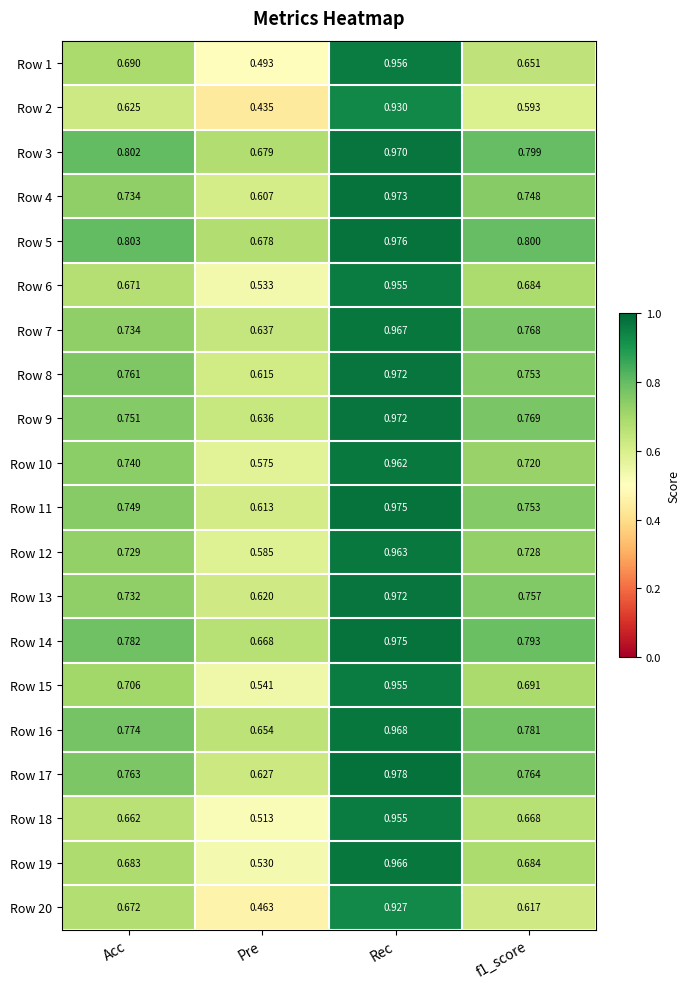

Is the value of Row 13 at Pre greater than the value of Row 9 at Pre?

No